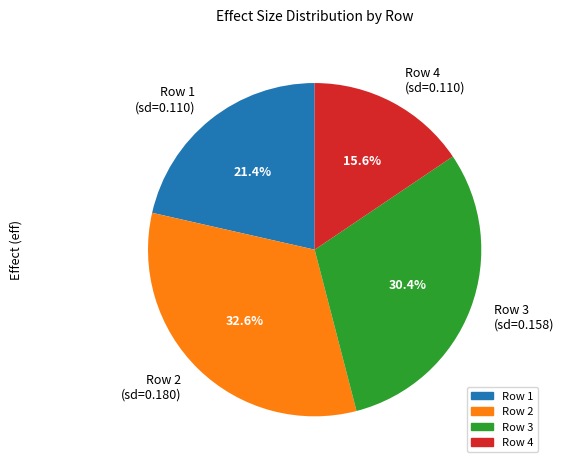

Rank the categories by value from lowest to highest.

Row 4 (sd=0.110), Row 1 (sd=0.110), Row 3 (sd=0.158), Row 2 (sd=0.180)